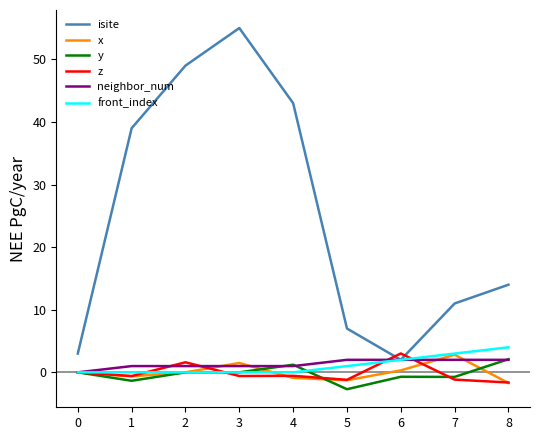

Which label corresponds to the largest value in the chart?

3